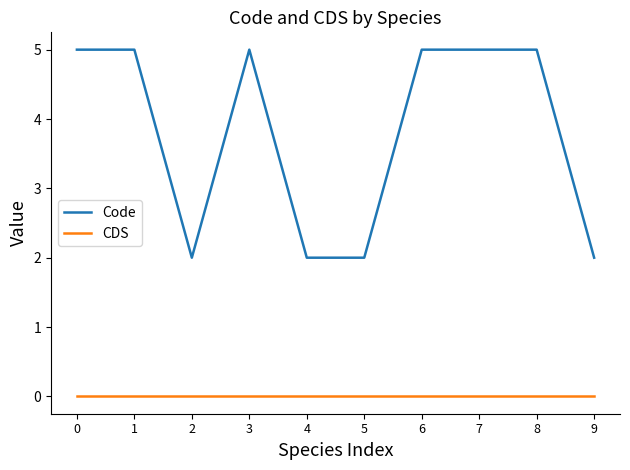

At how many categories does at least one series exceed 1?

10